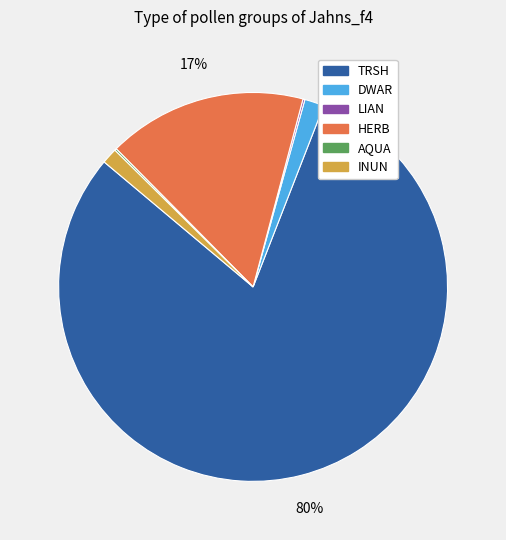

Is there a majority slice in this chart?

Yes